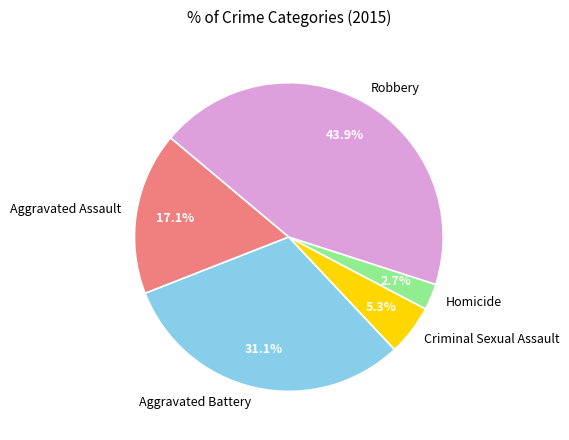

To the nearest percent, what percentage of the pie is Robbery?

44%